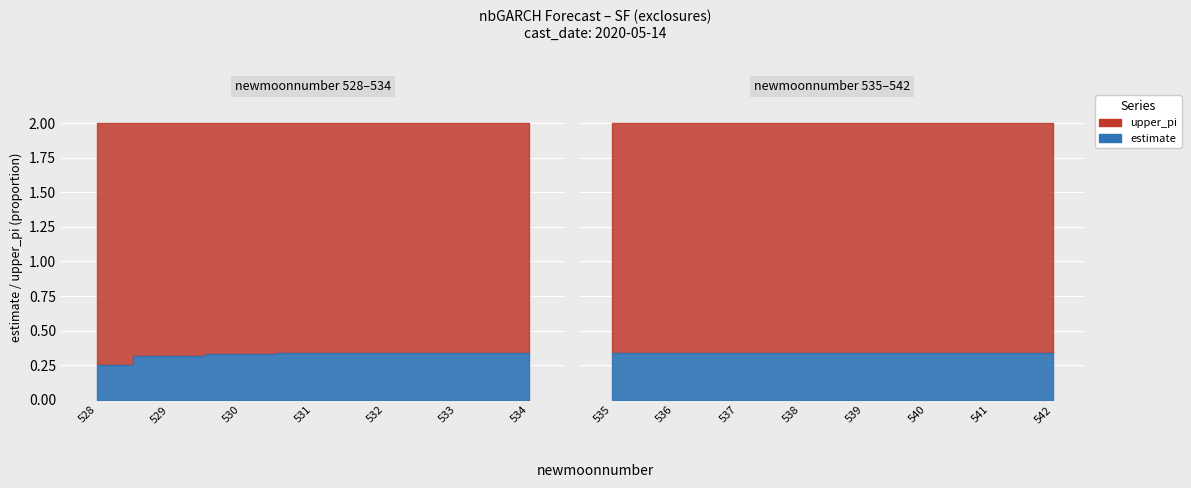

True or false: upper_pi and estimate intersect in this chart.

False